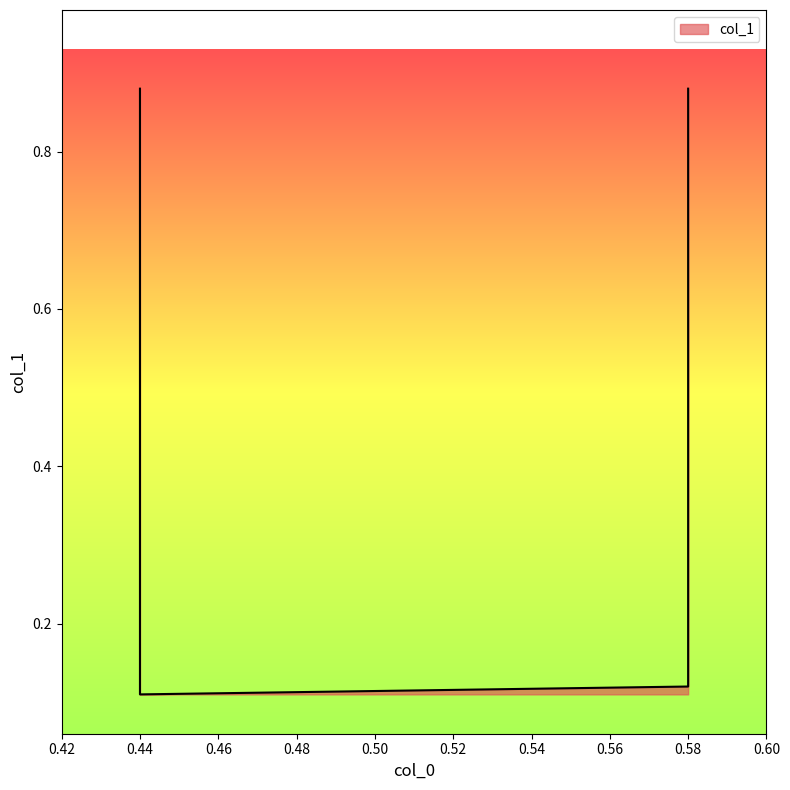

The value at 0.58 is 0.1. True or false?

True